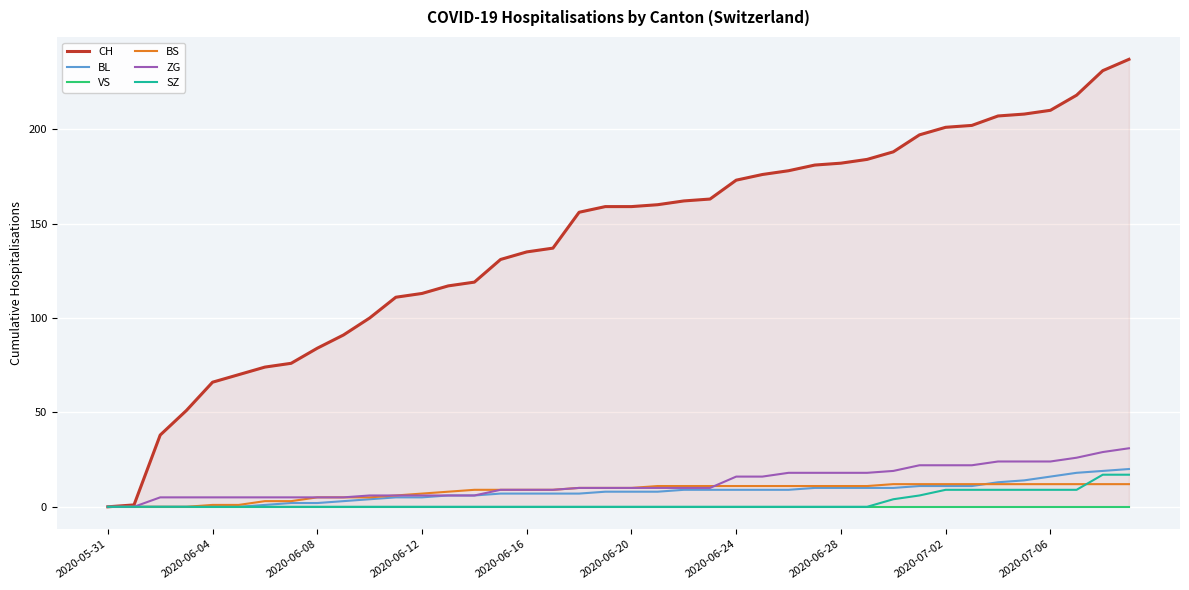

True or false: SZ has a value of -8 at 2020-06-20.

False